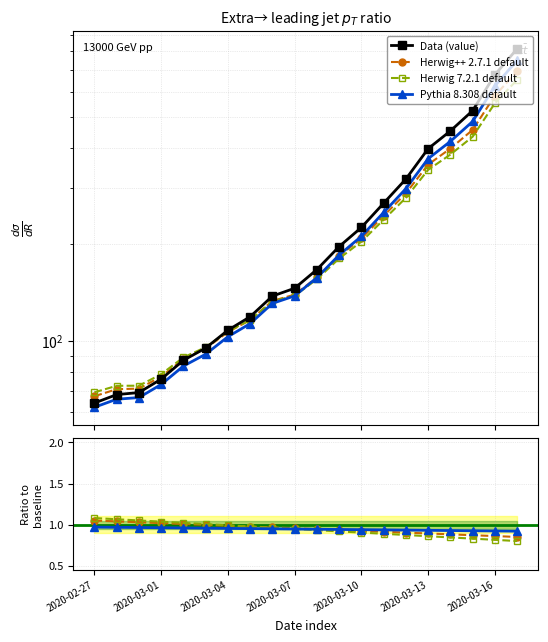

The chart shows a value of 43 at 2020-03-09. True or false?

False